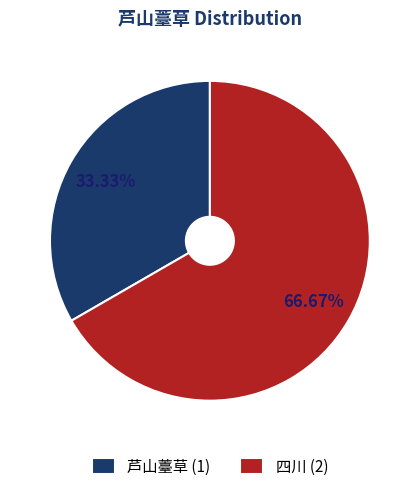

How many segments does this pie chart have?

2